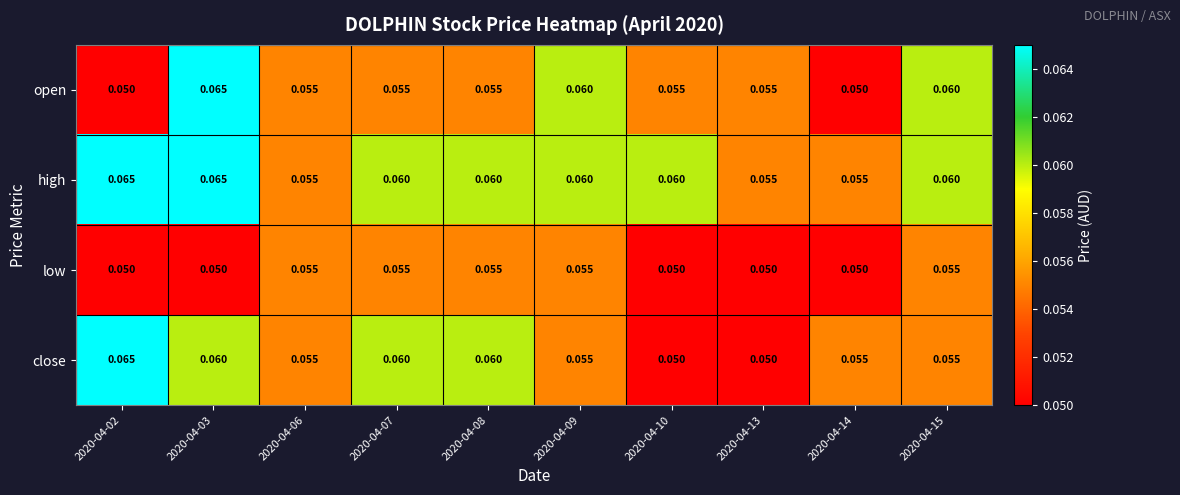

Which series has the largest total across all categories?

high